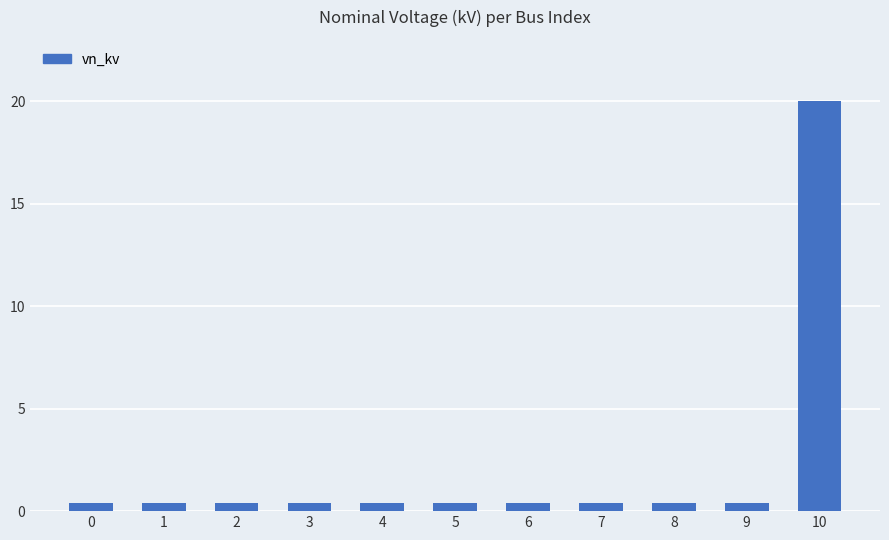

What is the difference between the values at 9 and 10?

19.6